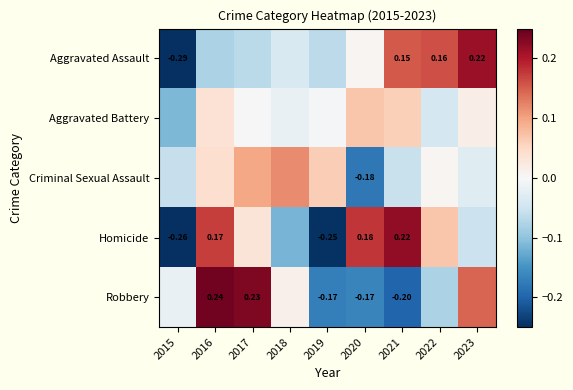

Where does the Aggravated Assault series first go above 0?

2020